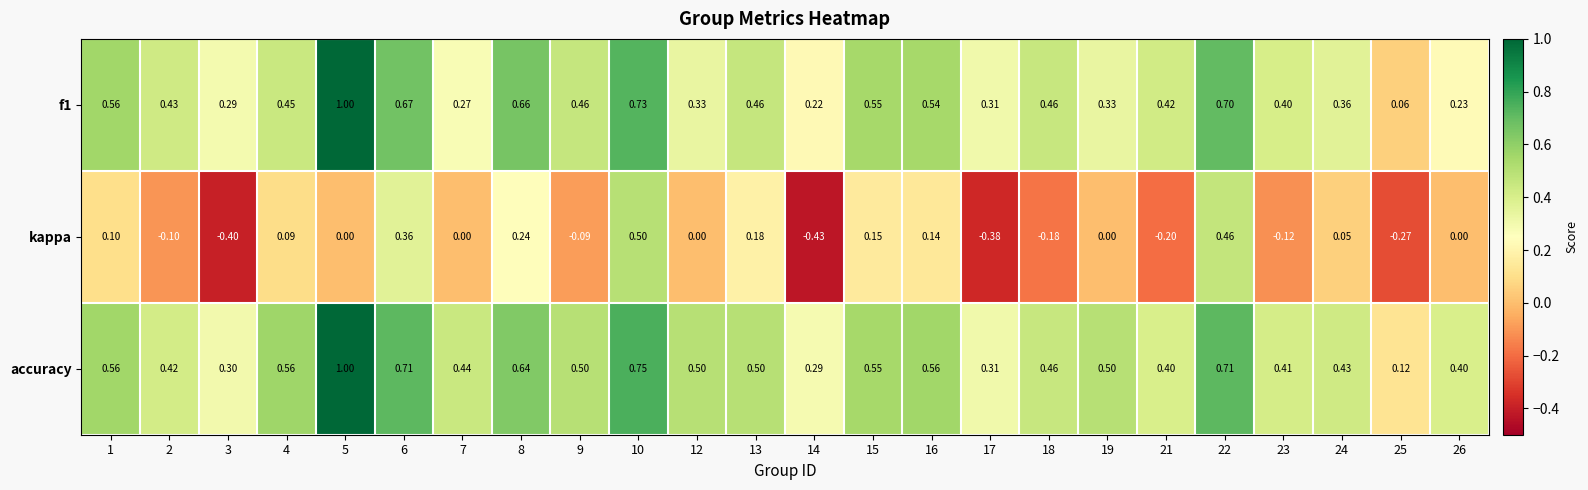

Between 13 and 18, which series saw the biggest shift?

kappa